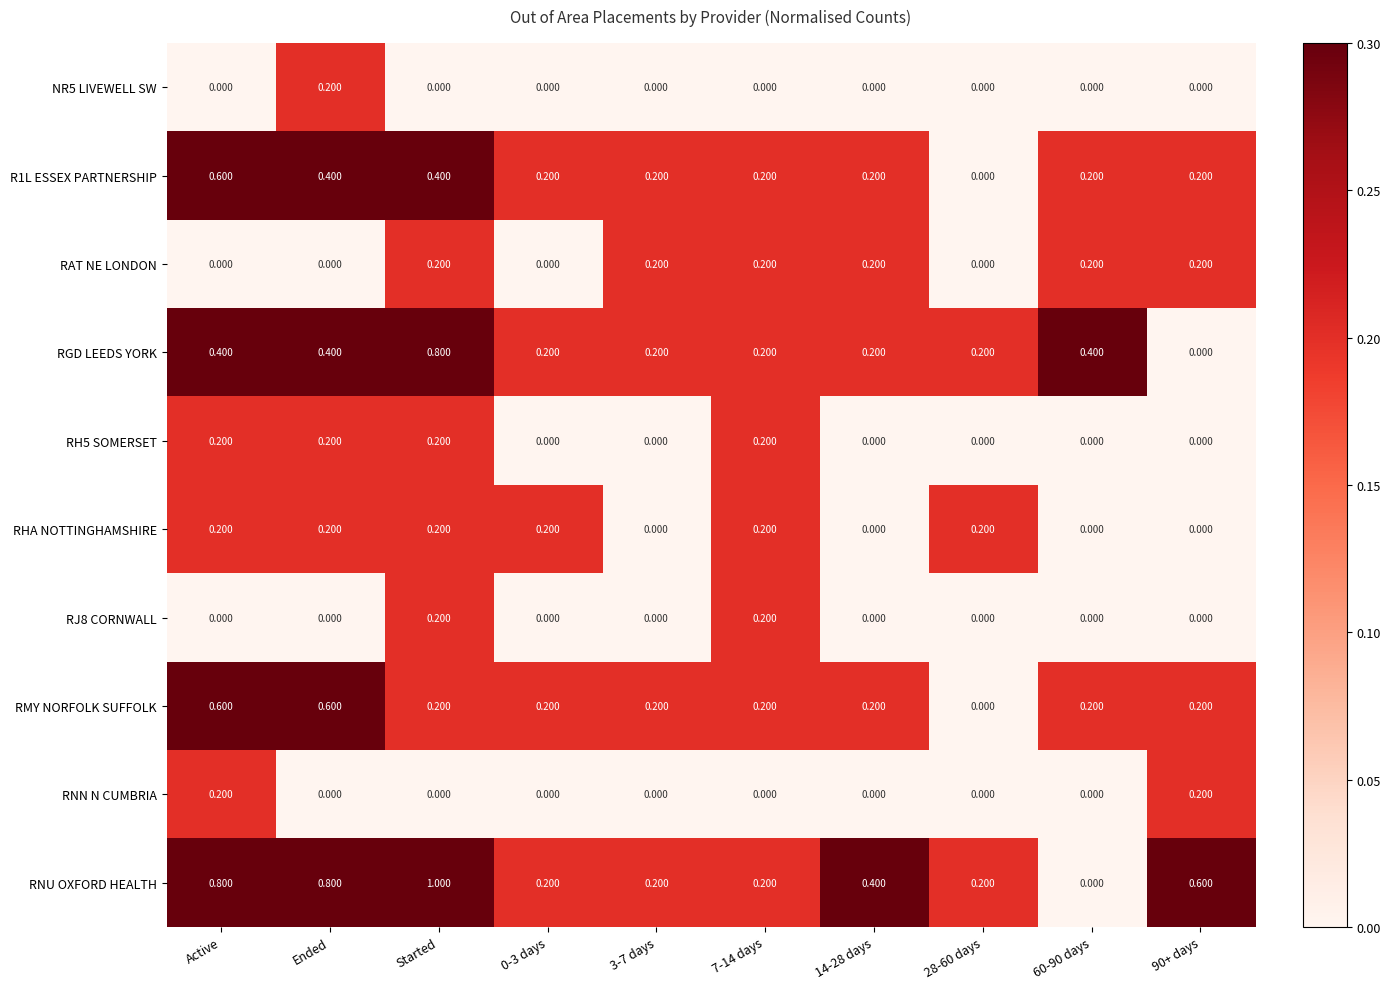

Which series changed the most between 14-28 days and 60-90 days?

RNU OXFORD HEALTH